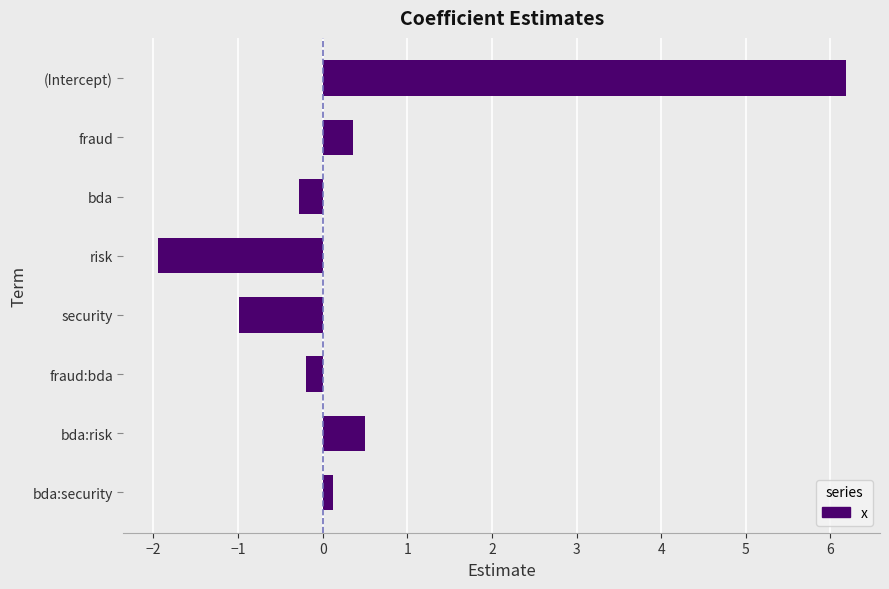

The value at fraud:bda is -0.2. True or false?

True